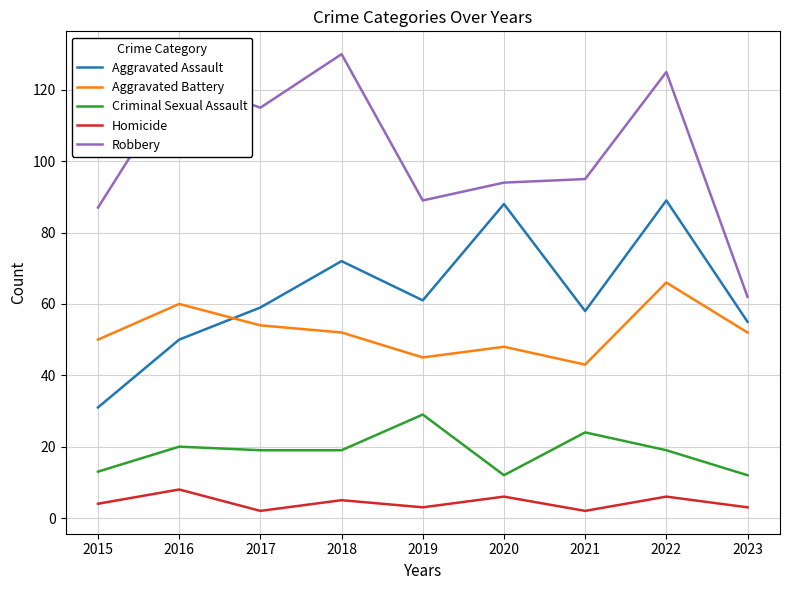

Which series has the largest total across all categories?

Robbery